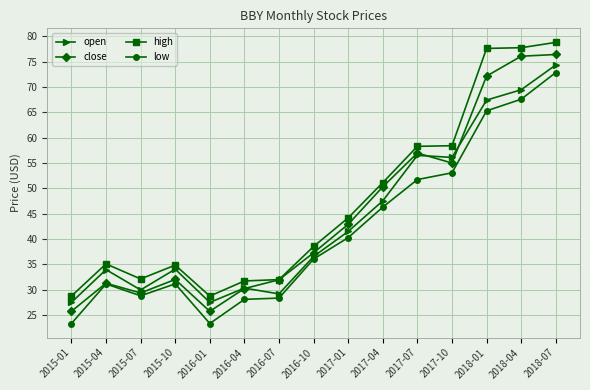

In low, how many points are lower than both neighbors (excluding endpoints)?

2